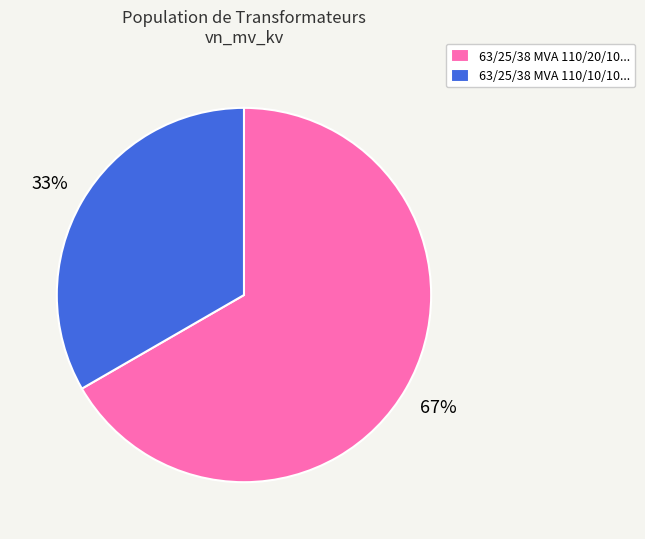

Do 63/25/38 MVA 110/10/10... and 63/25/38 MVA 110/20/10... together represent more than half of the pie?

Yes